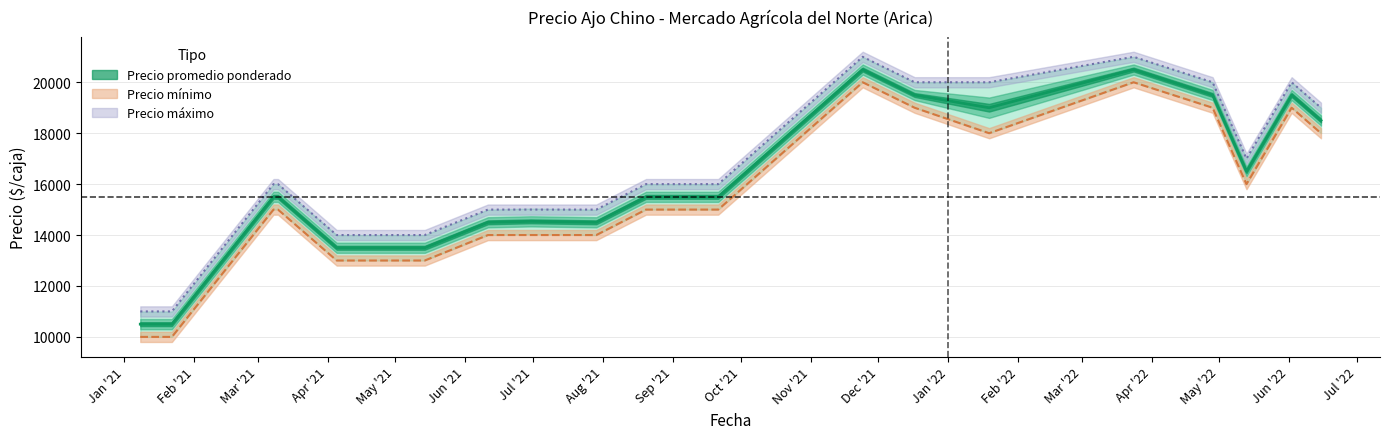

At how many categories does at least one series exceed 16314?

8